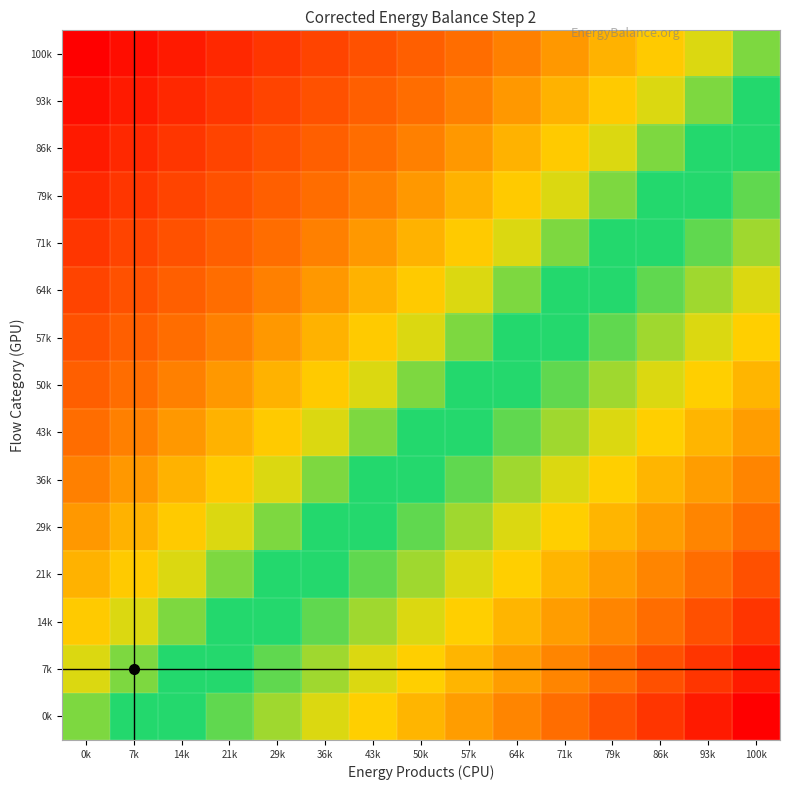

Reading right to left, extract all data points from this chart.

0k: 100k=1.0	93k=0.9	86k=0.9	79k=0.8	71k=0.7	64k=0.6	57k=0.6	50k=0.5	43k=0.4	36k=0.4	29k=0.3	21k=0.2	14k=0.1	7k=0.1	0k=0.0
7k: 100k=0.9	93k=0.9	86k=0.8	79k=0.7	71k=0.6	64k=0.6	57k=0.5	50k=0.4	43k=0.4	36k=0.3	29k=0.2	21k=0.1	14k=0.1	7k=0.0	0k=-0.1
14k: 100k=0.9	93k=0.8	86k=0.7	79k=0.6	71k=0.6	64k=0.5	57k=0.4	50k=0.4	43k=0.3	36k=0.2	29k=0.1	21k=0.1	14k=0.0	7k=-0.1	0k=-0.1
21k: 100k=0.8	93k=0.7	86k=0.6	79k=0.6	71k=0.5	64k=0.4	57k=0.4	50k=0.3	43k=0.2	36k=0.1	29k=0.1	21k=0.0	14k=-0.1	7k=-0.1	0k=-0.2
29k: 100k=0.7	93k=0.6	86k=0.6	79k=0.5	71k=0.4	64k=0.4	57k=0.3	50k=0.2	43k=0.1	36k=0.1	29k=0.0	21k=-0.1	14k=-0.1	7k=-0.2	0k=-0.3
36k: 100k=0.6	93k=0.6	86k=0.5	79k=0.4	71k=0.4	64k=0.3	57k=0.2	50k=0.1	43k=0.1	36k=0.0	29k=-0.1	21k=-0.1	14k=-0.2	7k=-0.3	0k=-0.4
43k: 100k=0.6	93k=0.5	86k=0.4	79k=0.4	71k=0.3	64k=0.2	57k=0.1	50k=0.1	43k=0.0	36k=-0.1	29k=-0.1	21k=-0.2	14k=-0.3	7k=-0.4	0k=-0.4
50k: 100k=0.5	93k=0.4	86k=0.4	79k=0.3	71k=0.2	64k=0.1	57k=0.1	50k=0.0	43k=-0.1	36k=-0.1	29k=-0.2	21k=-0.3	14k=-0.4	7k=-0.4	0k=-0.5
57k: 100k=0.4	93k=0.4	86k=0.3	79k=0.2	71k=0.1	64k=0.1	57k=0.0	50k=-0.1	43k=-0.1	36k=-0.2	29k=-0.3	21k=-0.4	14k=-0.4	7k=-0.5	0k=-0.6
64k: 100k=0.4	93k=0.3	86k=0.2	79k=0.1	71k=0.1	64k=0.0	57k=-0.1	50k=-0.1	43k=-0.2	36k=-0.3	29k=-0.4	21k=-0.4	14k=-0.5	7k=-0.6	0k=-0.6
71k: 100k=0.3	93k=0.2	86k=0.1	79k=0.1	71k=0.0	64k=-0.1	57k=-0.1	50k=-0.2	43k=-0.3	36k=-0.4	29k=-0.4	21k=-0.5	14k=-0.6	7k=-0.6	0k=-0.7
79k: 100k=0.2	93k=0.1	86k=0.1	79k=0.0	71k=-0.1	64k=-0.1	57k=-0.2	50k=-0.3	43k=-0.4	36k=-0.4	29k=-0.5	21k=-0.6	14k=-0.6	7k=-0.7	0k=-0.8
86k: 100k=0.1	93k=0.1	86k=0.0	79k=-0.1	71k=-0.1	64k=-0.2	57k=-0.3	50k=-0.4	43k=-0.4	36k=-0.5	29k=-0.6	21k=-0.6	14k=-0.7	7k=-0.8	0k=-0.9
93k: 100k=0.1	93k=0.0	86k=-0.1	79k=-0.1	71k=-0.2	64k=-0.3	57k=-0.4	50k=-0.4	43k=-0.5	36k=-0.6	29k=-0.6	21k=-0.7	14k=-0.8	7k=-0.9	0k=-0.9
100k: 100k=0.0	93k=-0.1	86k=-0.1	79k=-0.2	71k=-0.3	64k=-0.4	57k=-0.4	50k=-0.5	43k=-0.6	36k=-0.6	29k=-0.7	21k=-0.8	14k=-0.9	7k=-0.9	0k=-1.0